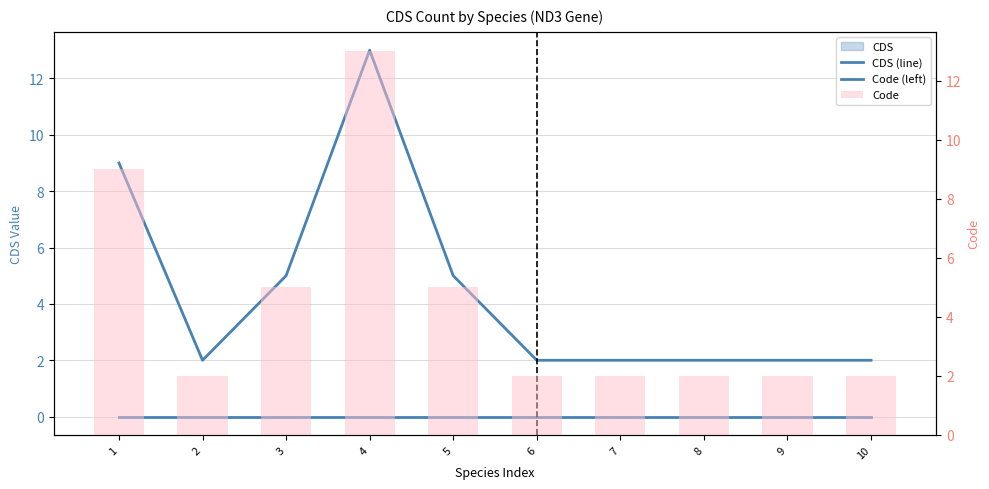

The Code series shows 3 at 4. True or false?

False